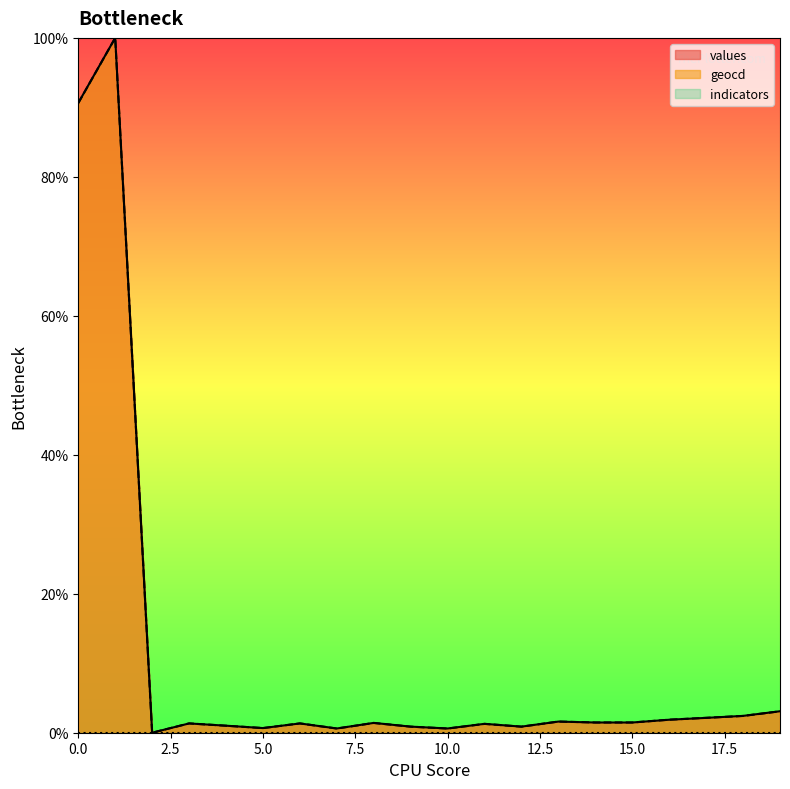

How many values in values are above zero?

19